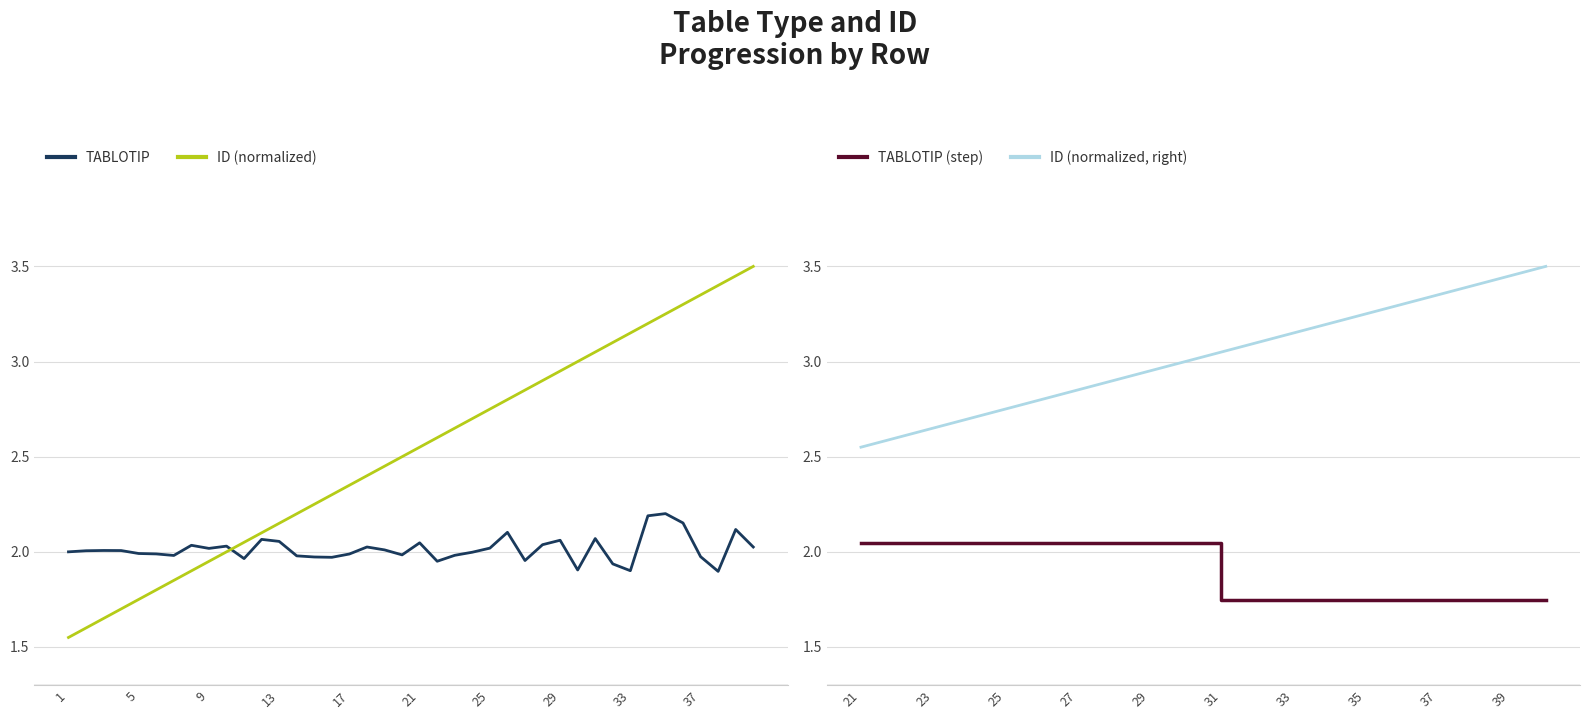

What is the average value?

2.5